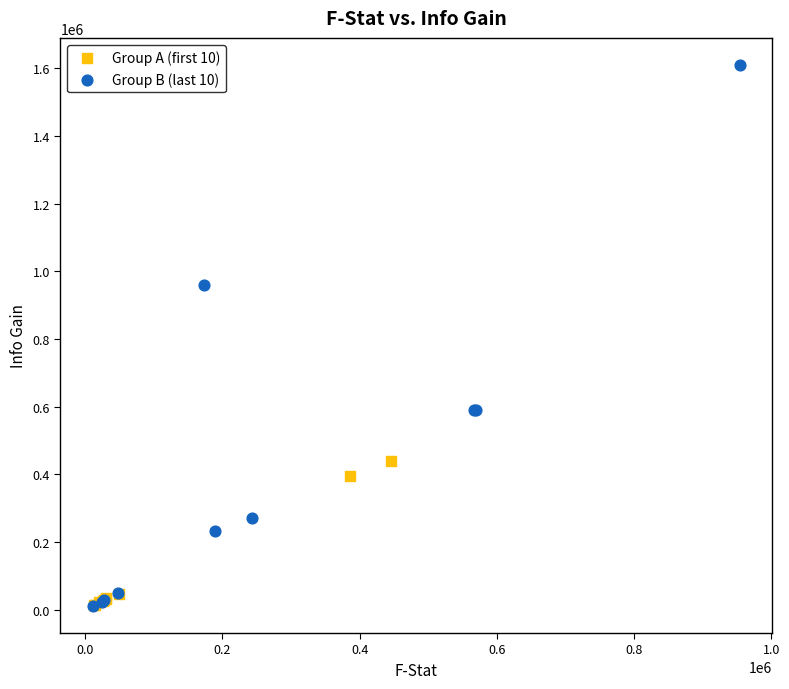

Which series has the widest spread of Y values?

Group B (last 10)